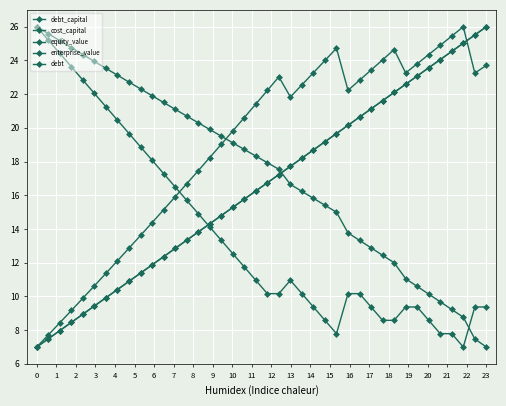

How many lines are shown in the chart?

5